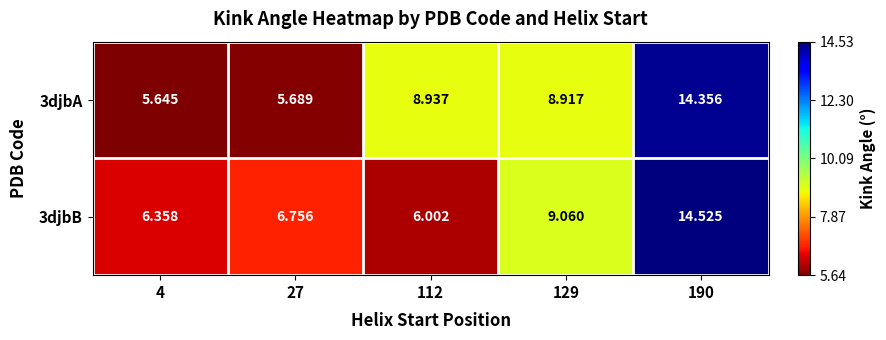

Is the value of 3djbB at 27 greater than the value of 3djbA at 4?

Yes